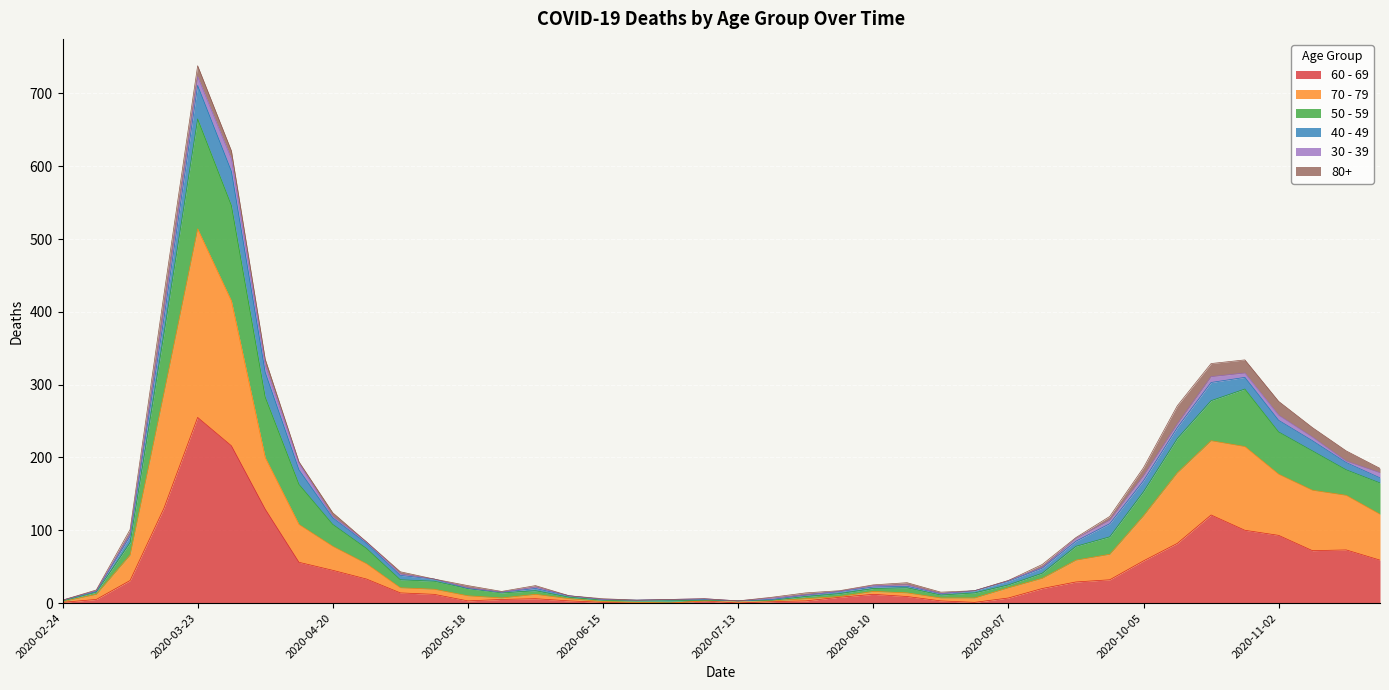

At which category does 50 - 59 reach its first local peak?

2020-03-23